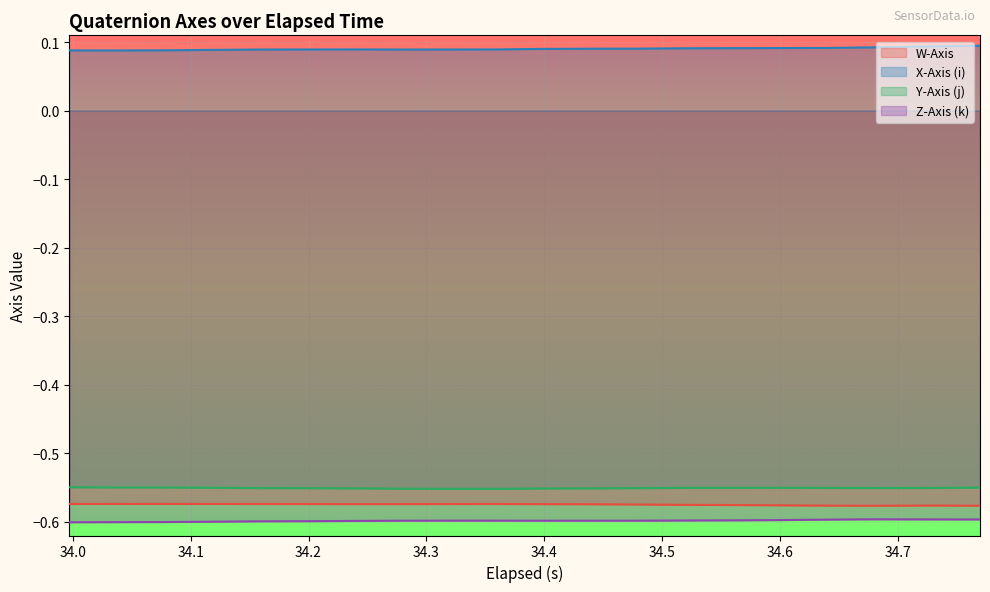

What is the sum of all Z-Axis (k) values?

-12.0